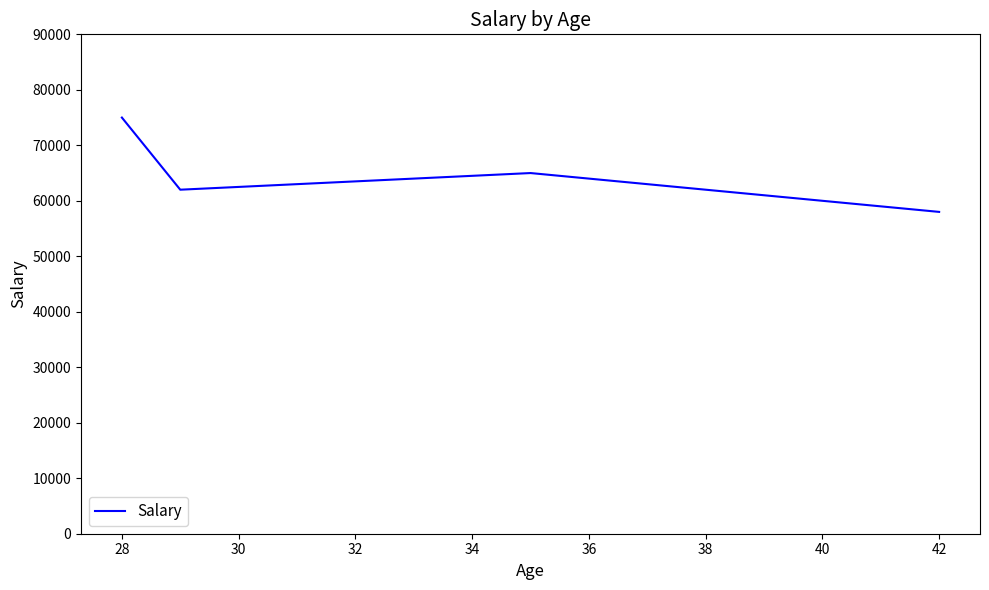

What is the average value?

65000